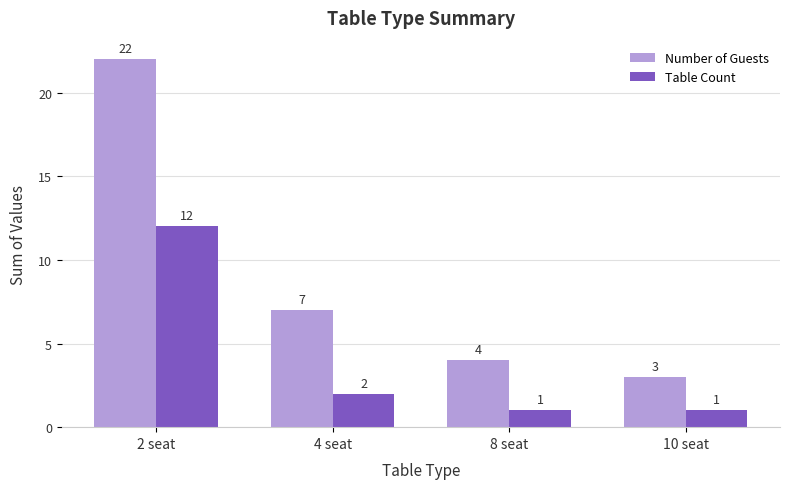

How many bars are there in total?

8